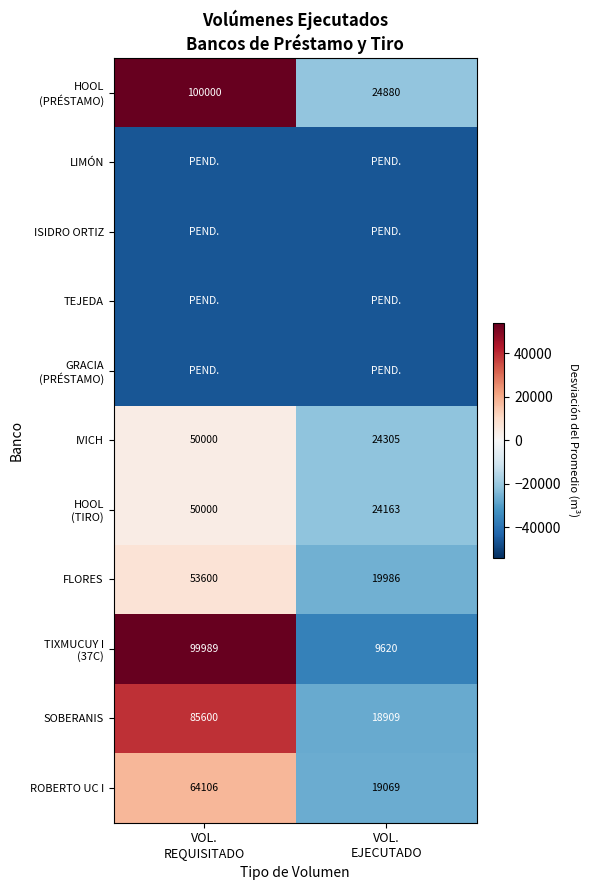

At which label does ROBERTO UC I first exceed 18089?

VOL. REQUISITADO